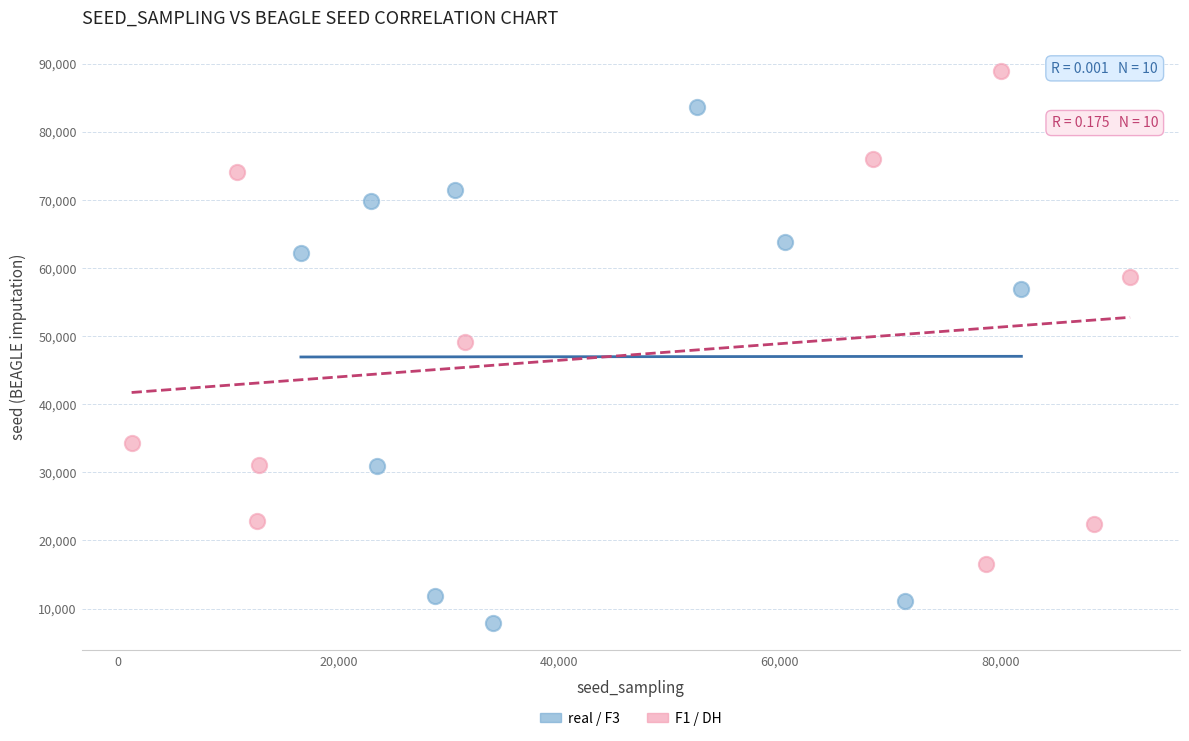

What are all the series names shown in the legend?

real / F3, F1 / DH